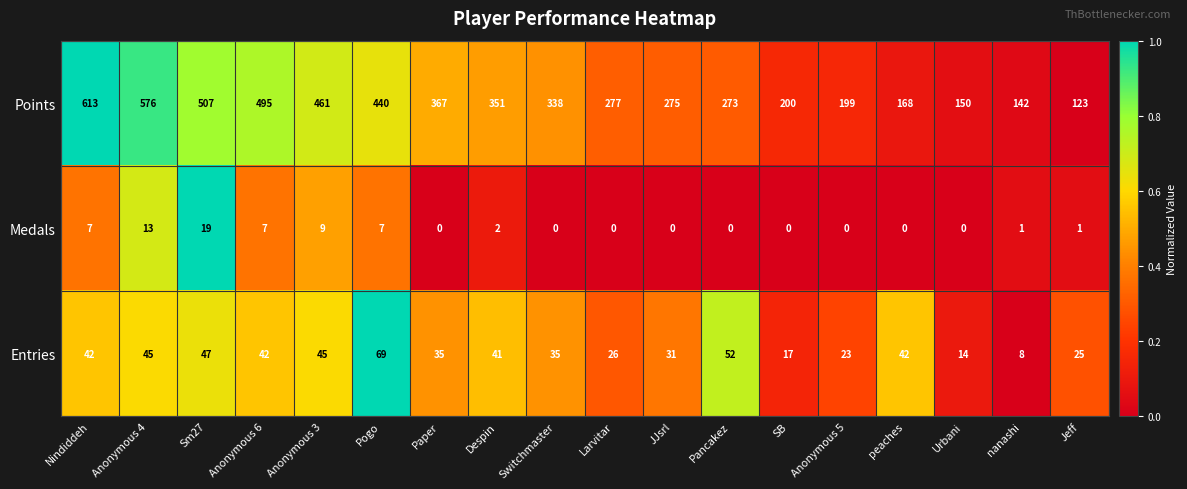

What is the sum of the Entries values at Anonymous 5 and Anonymous 3?

68